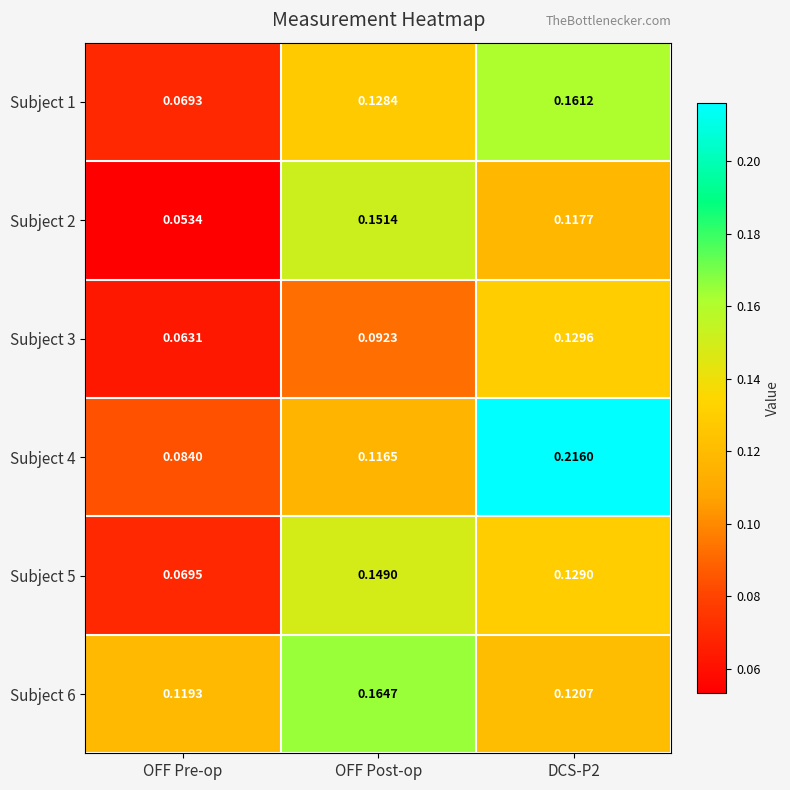

At which label does Subject 5 reach its peak?

OFF Post-op